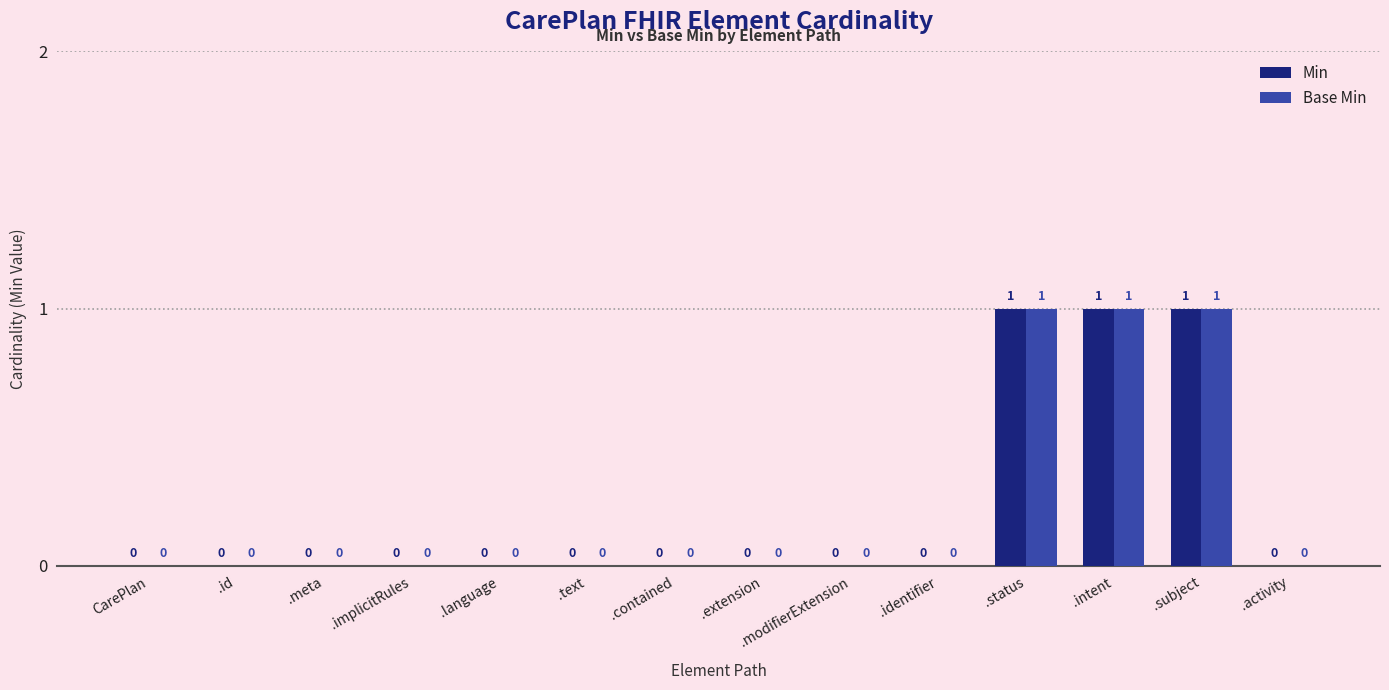

True or false: Min has a value of 1 at .subject.

True